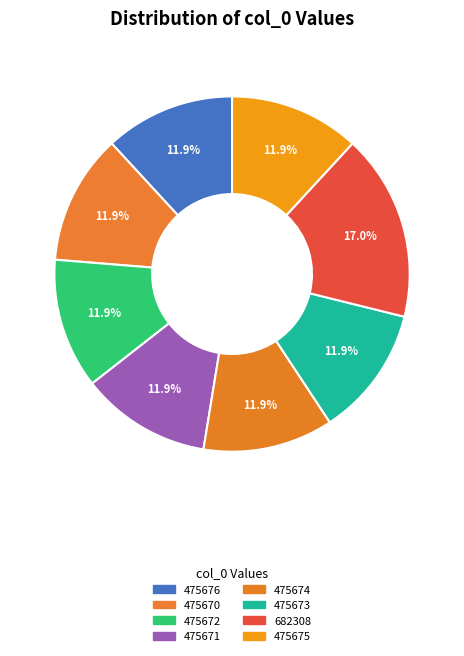

To the nearest percent, what is the combined percentage of 475676 and 475674?

24%